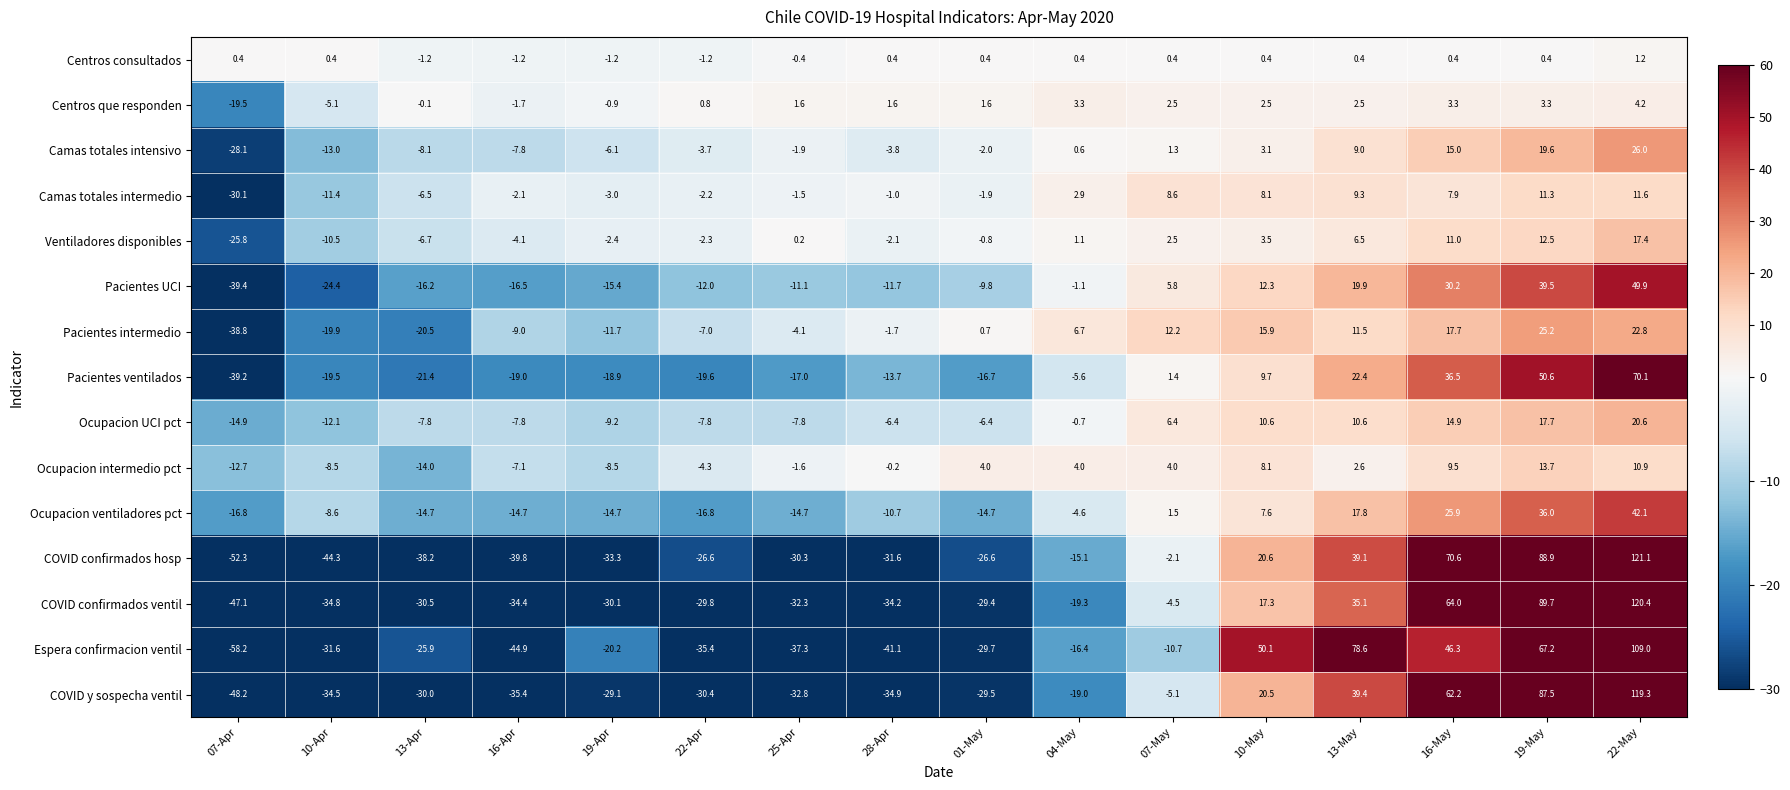

What is the maximum value shown in the chart?

121.1